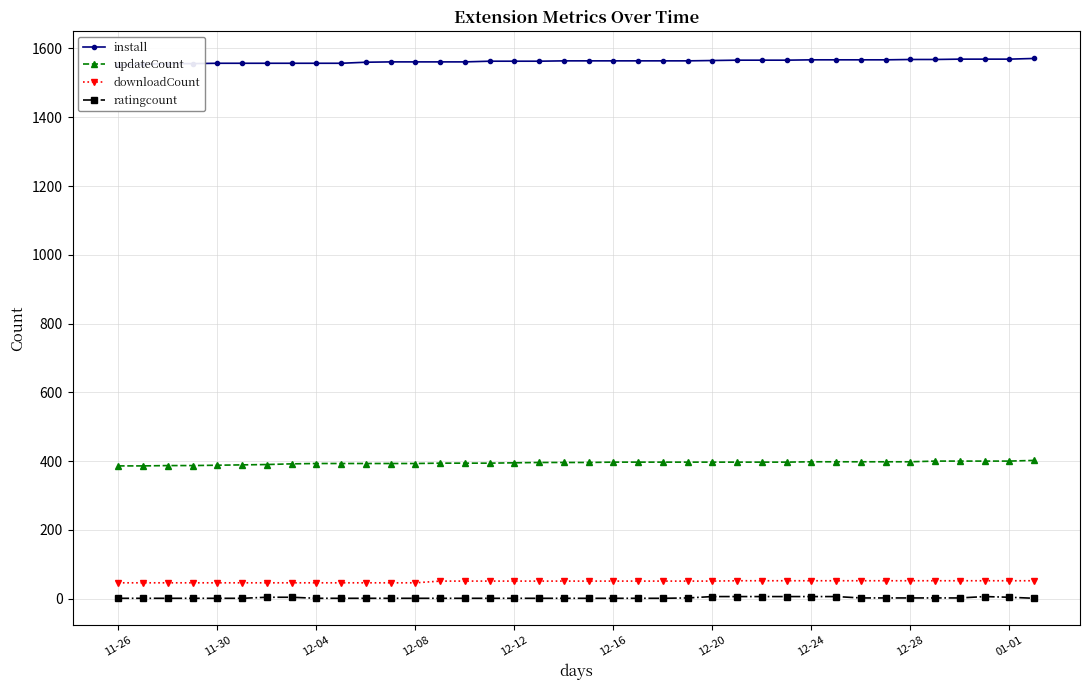

Between 33 and 17, which is larger?

33